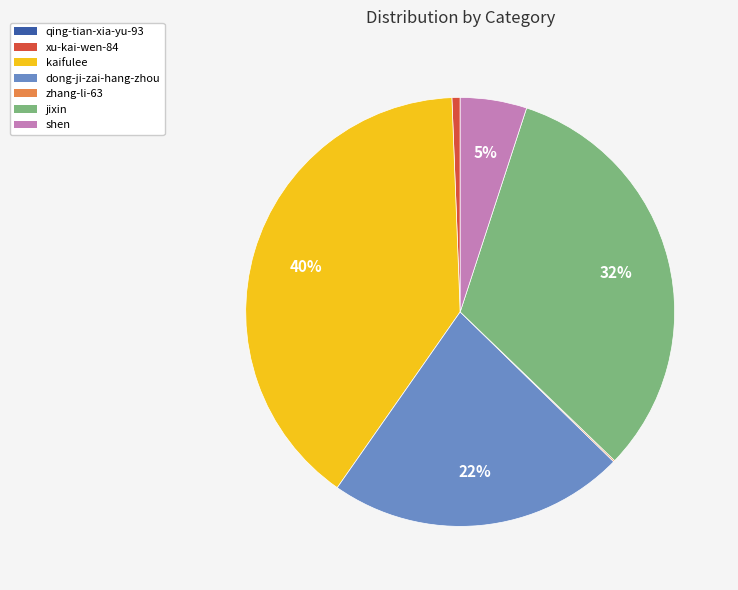

Is there any slice that represents more than half of the pie?

No